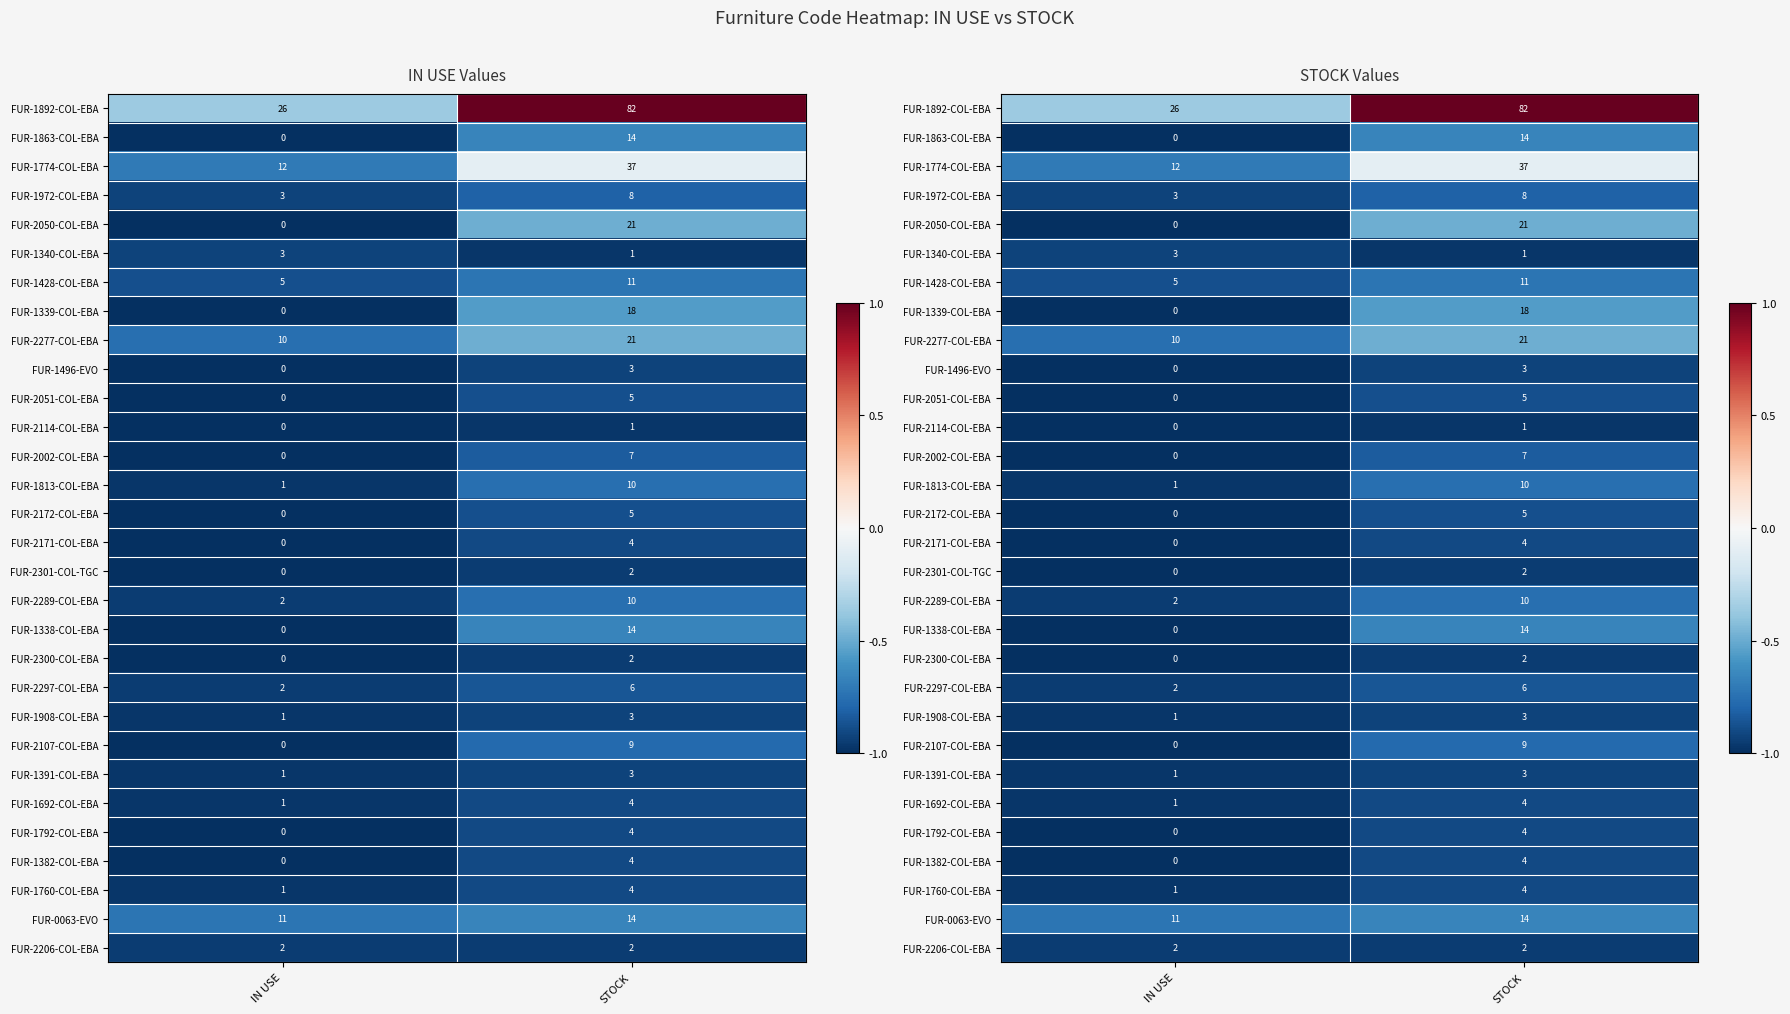

Is it true that FUR-2301-COL-TGC equals -1.0 at IN USE?

True